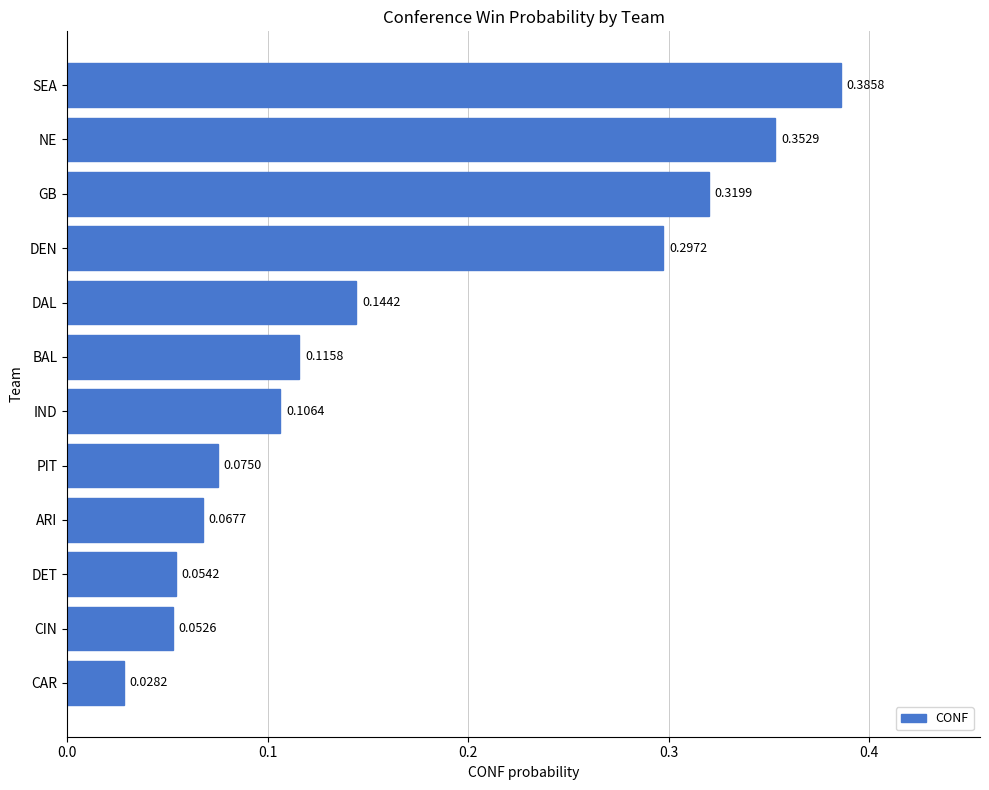

At which label is the value closest to 0?

CAR